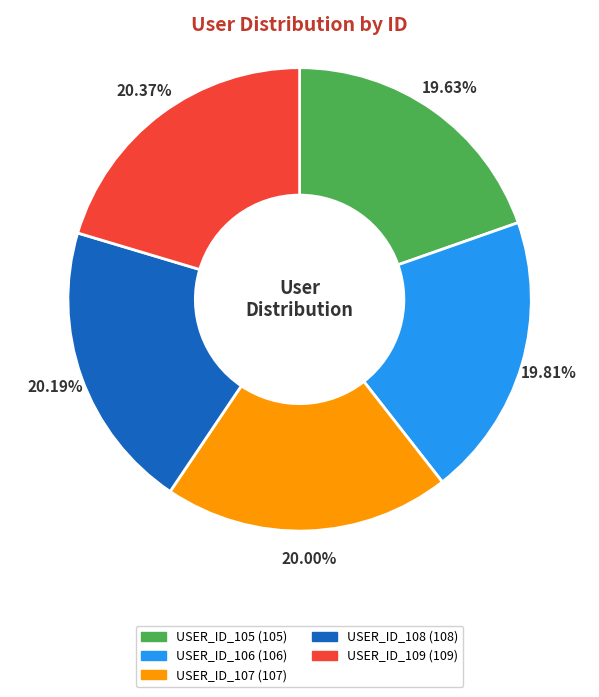

What percentage is NOT represented by USER_ID_107?

80.0%